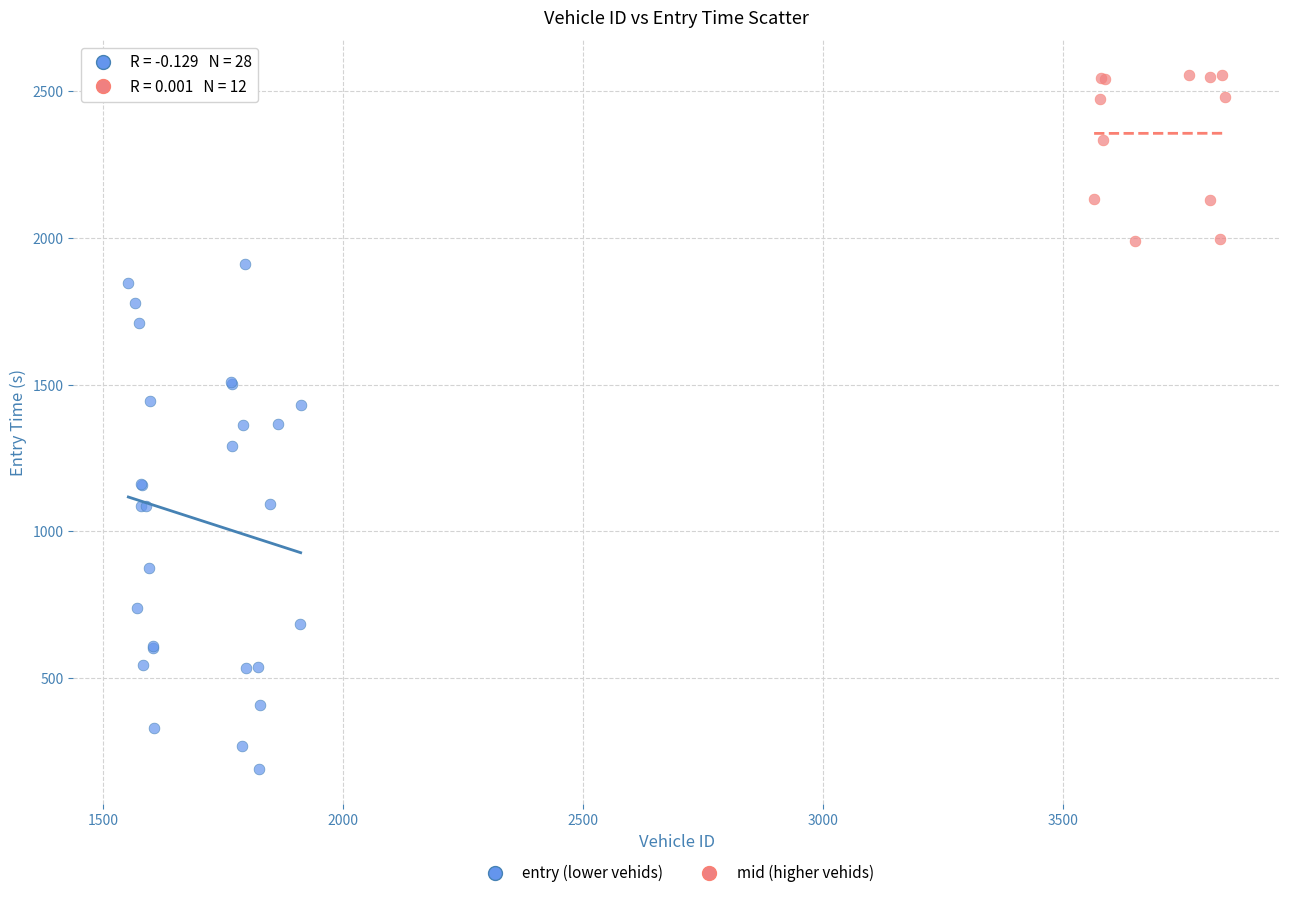

Which series contains the lowest Y value?

entry (lower vehids)